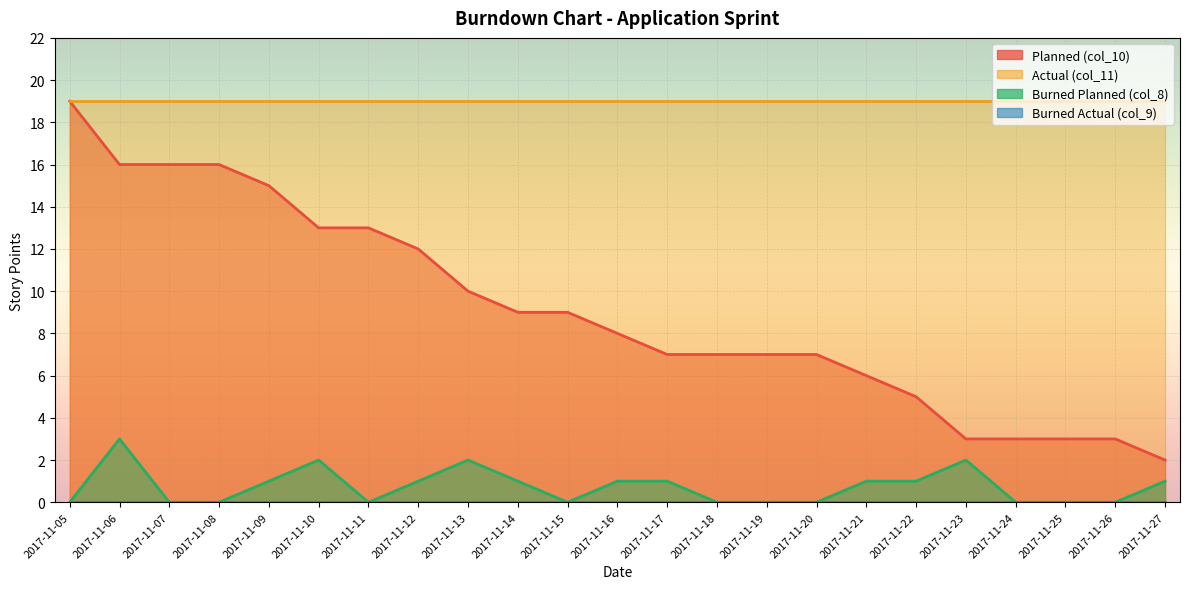

Read the Burned Planned (col_8) value at 2017-11-22.

1